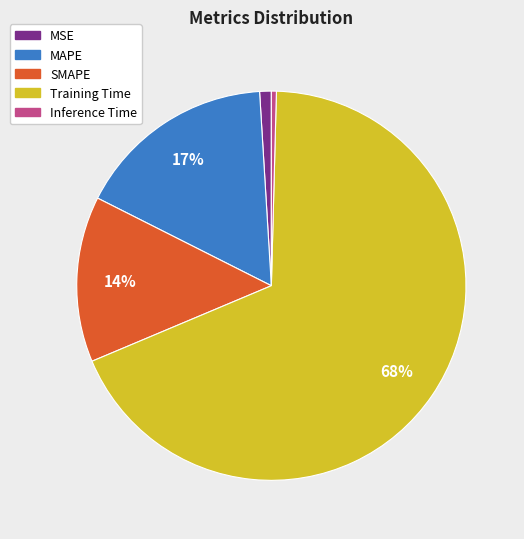

Which category has the smallest portion of the pie?

Inference Time